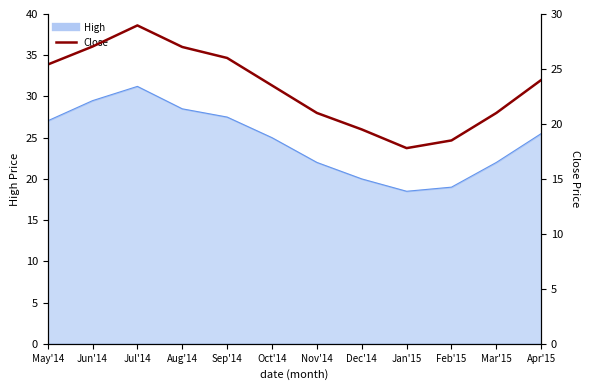

Which label corresponds to the largest value in the chart?

Jul'14